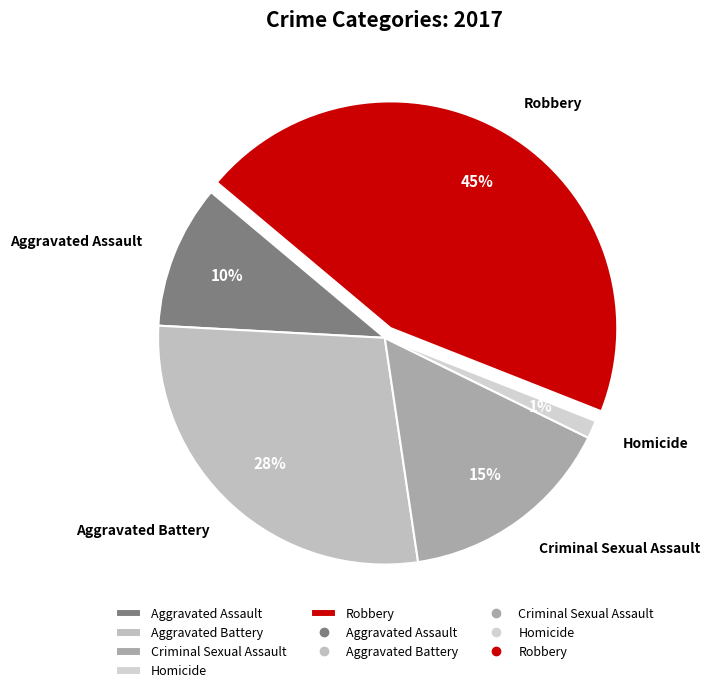

Does any single category account for the majority?

No